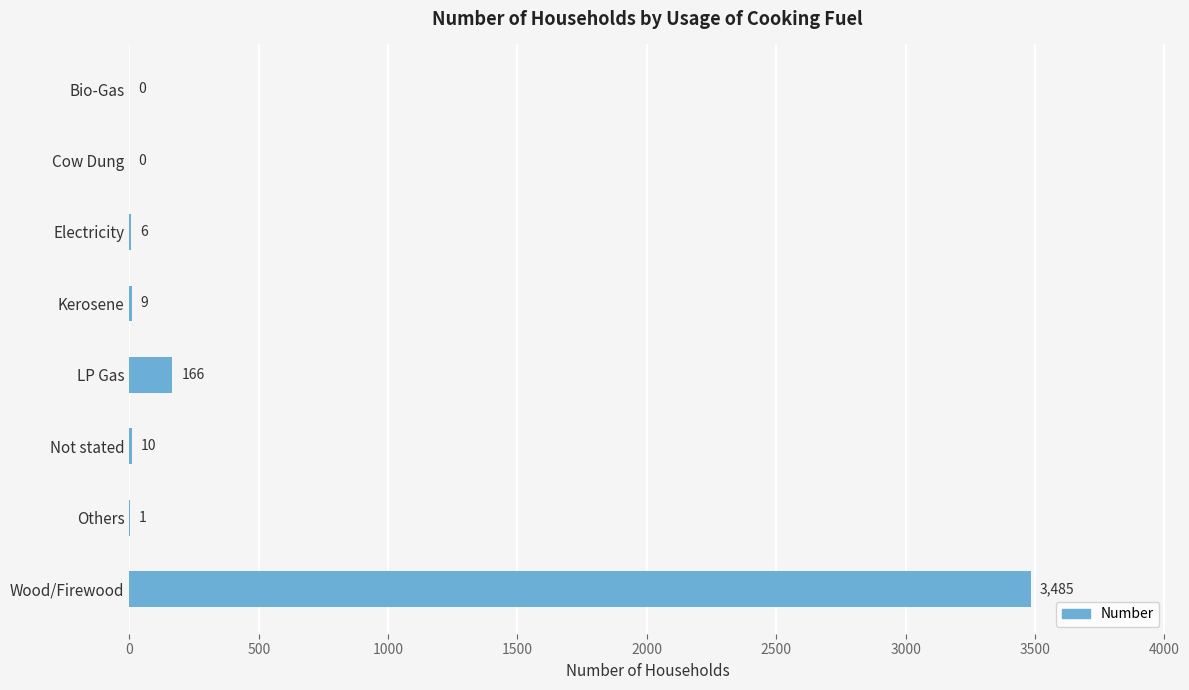

How many series are shown in this chart?

1